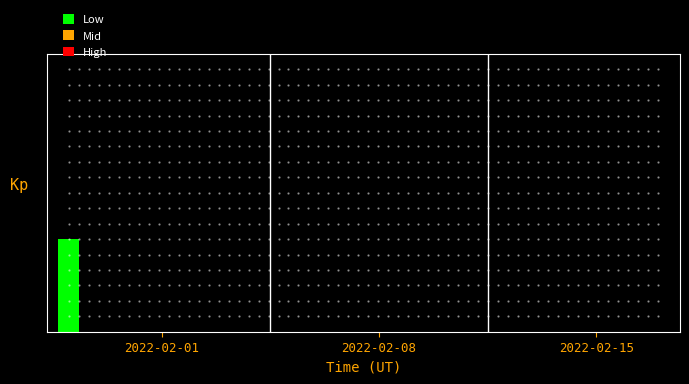

Are the bars horizontal?

No